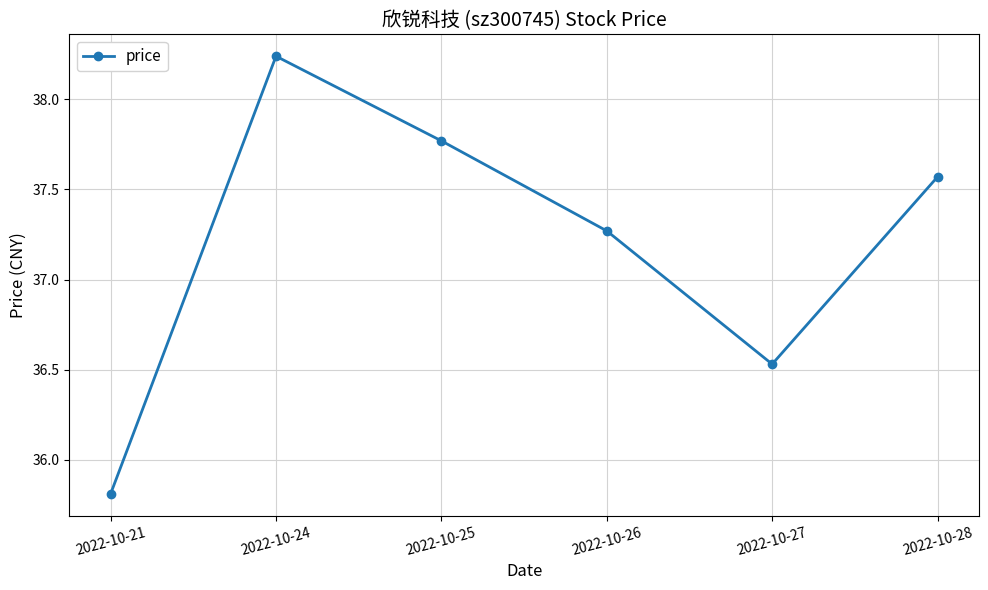

What is the minimum value shown in the chart?

35.8